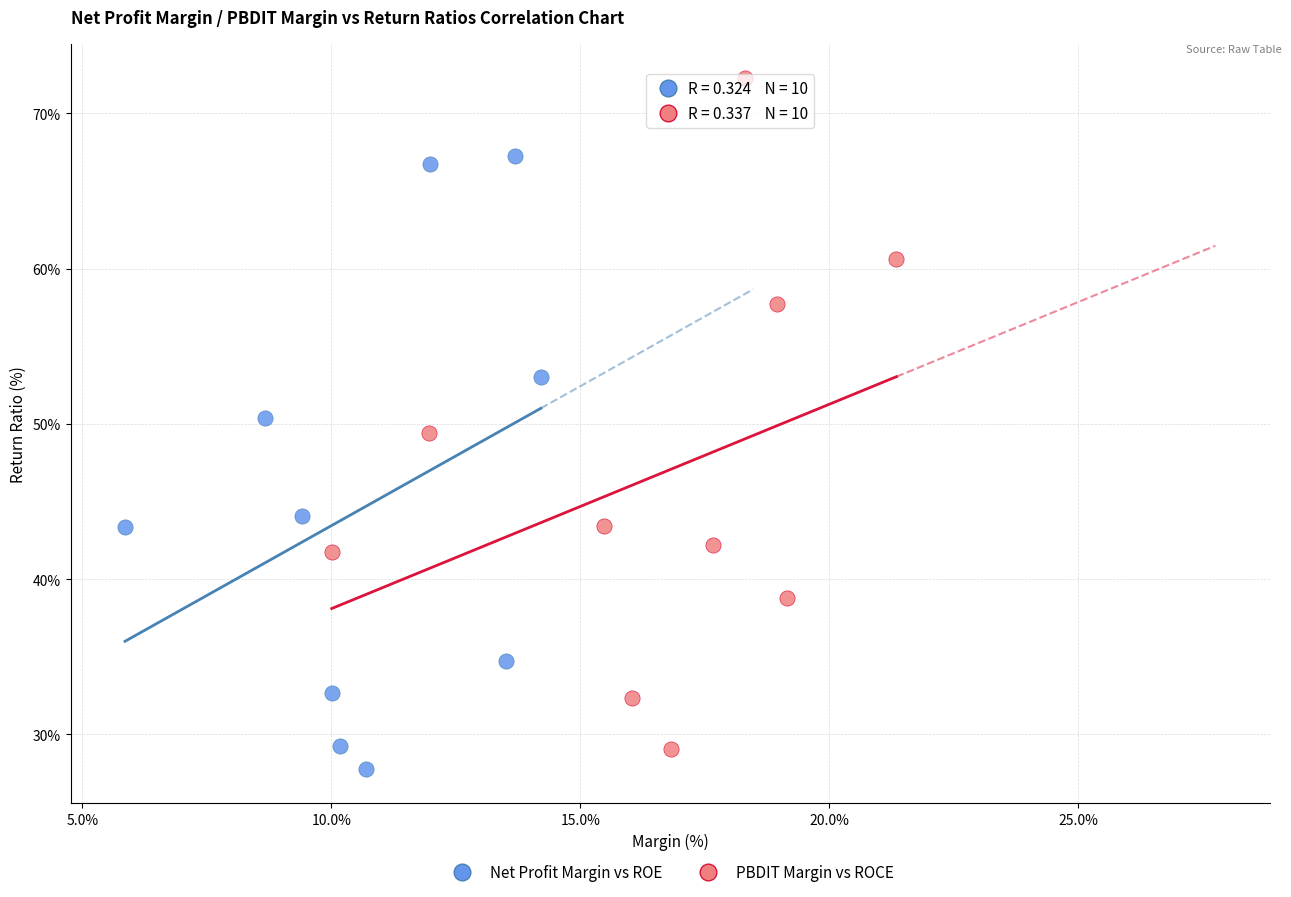

Which series has the widest spread of Y values?

PBDIT Margin vs ROCE